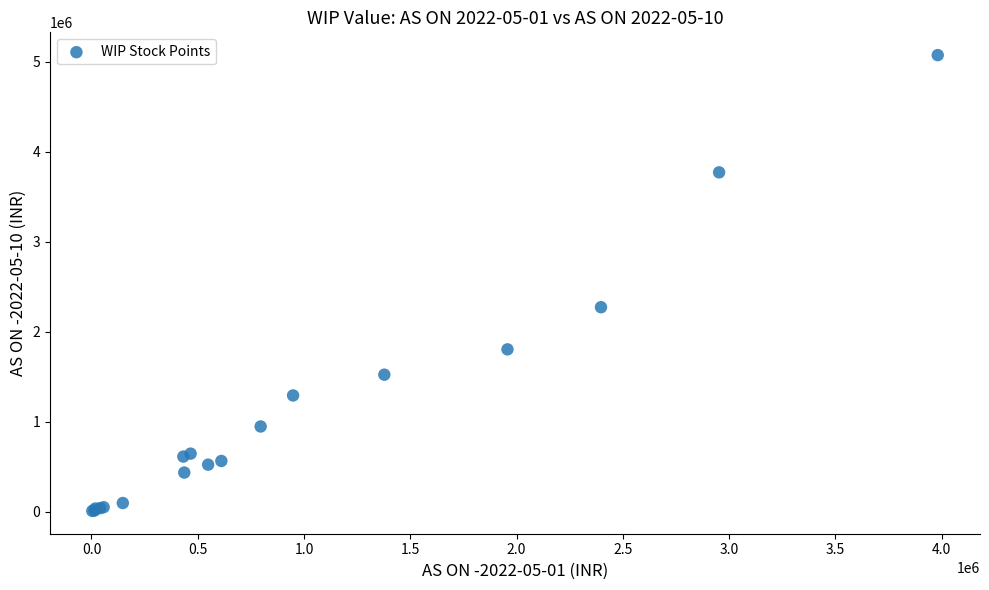

What Y value in the scatter plot is closest to 2542336?

2273649.2